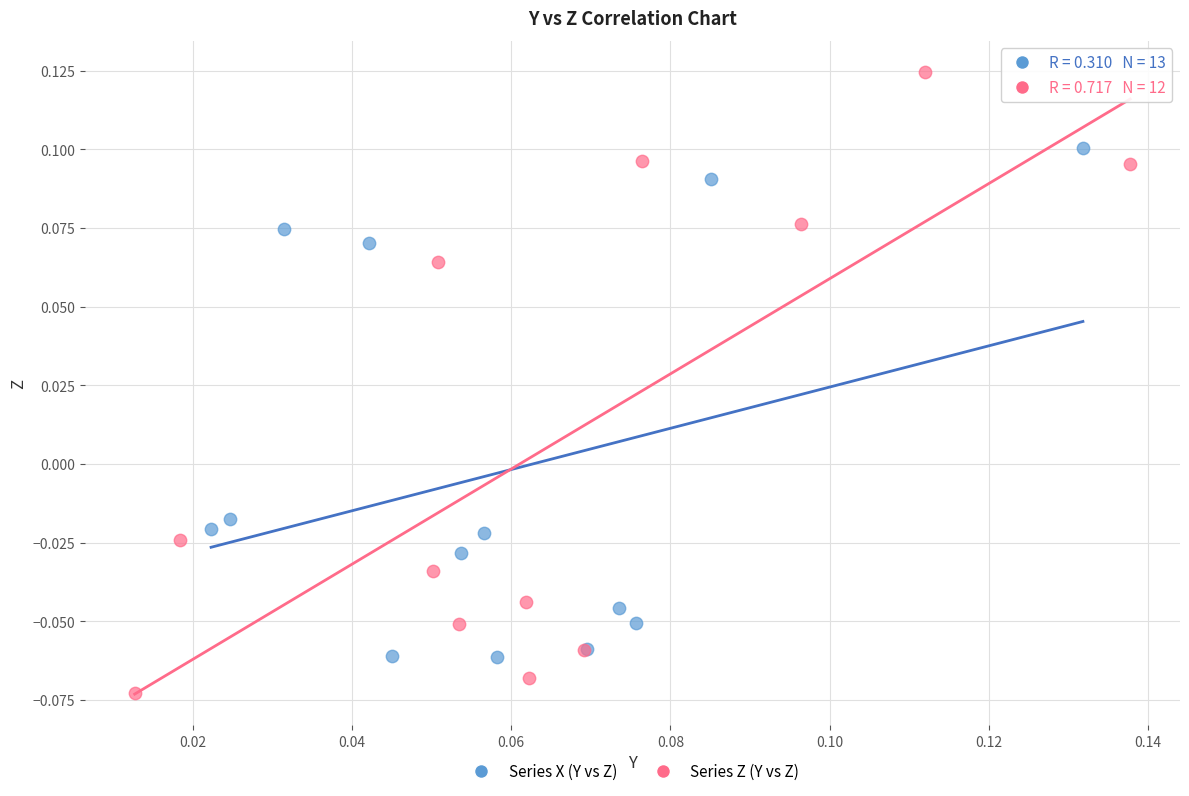

What are all the series names shown in the legend?

Series X (Y vs Z), Series Z (Y vs Z)